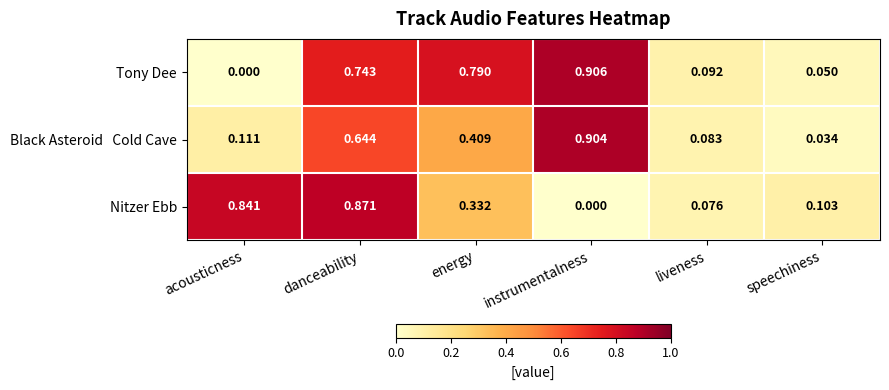

Which category has the highest value in the Tony Dee series?

instrumentalness